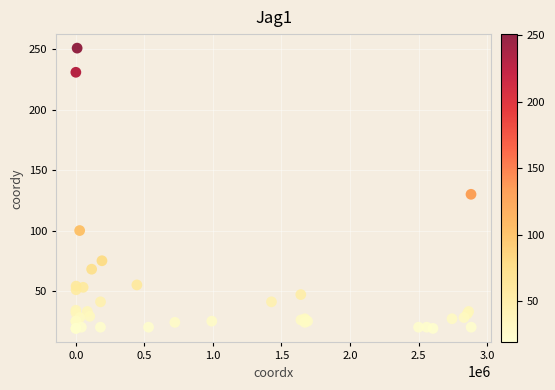

What Y value in the scatter plot is closest to 135?

130